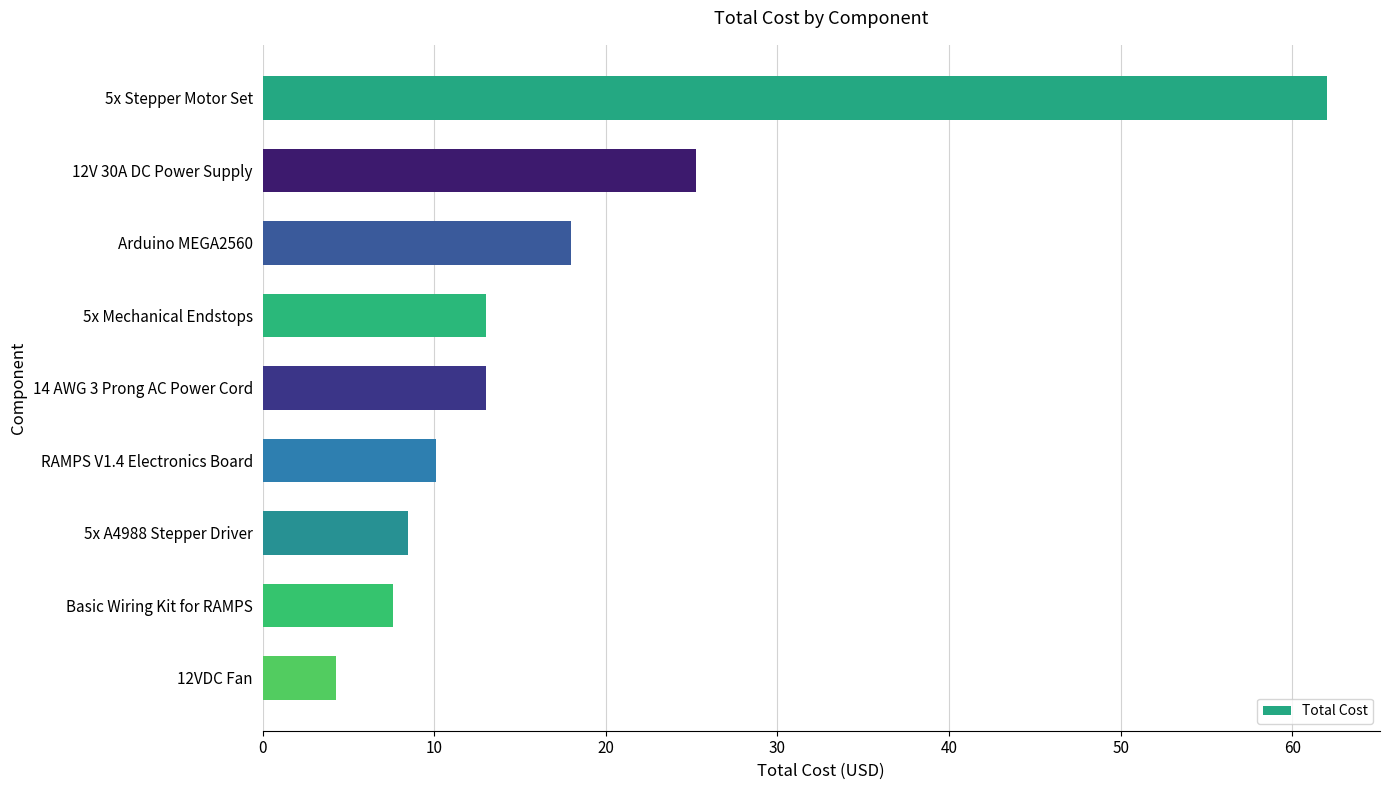

Read the value at RAMPS V1.4 Electronics Board.

10.1